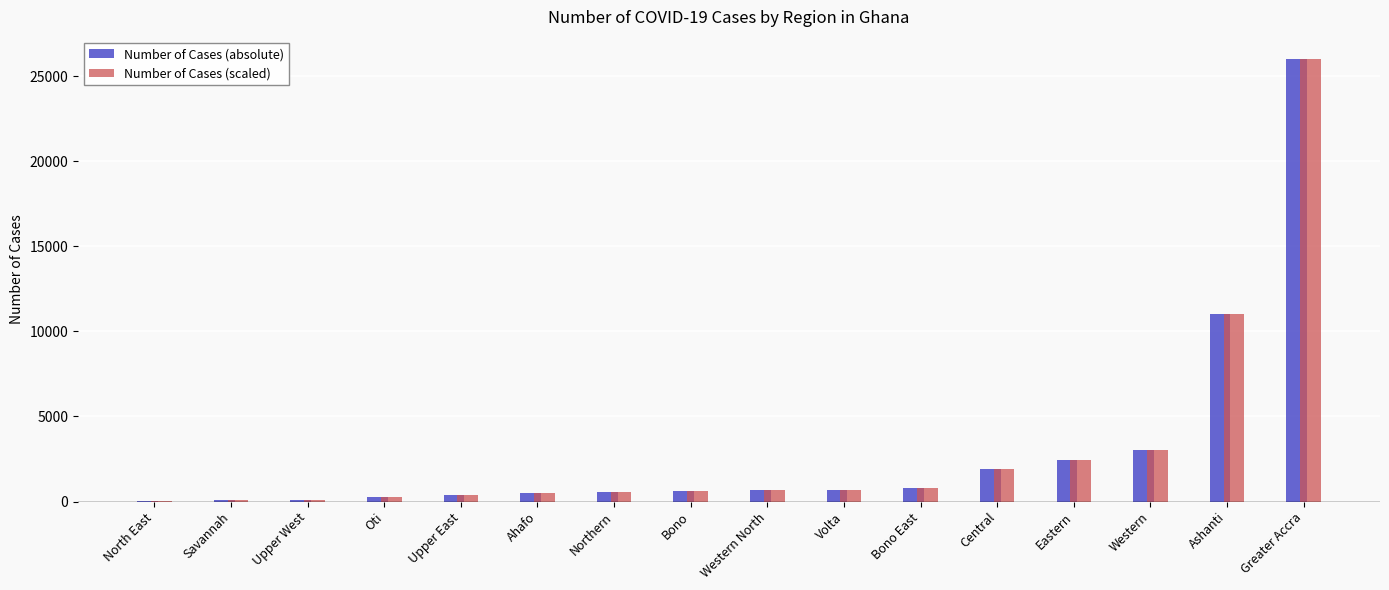

What is the average value of the Number of Cases (absolute) series?

3064